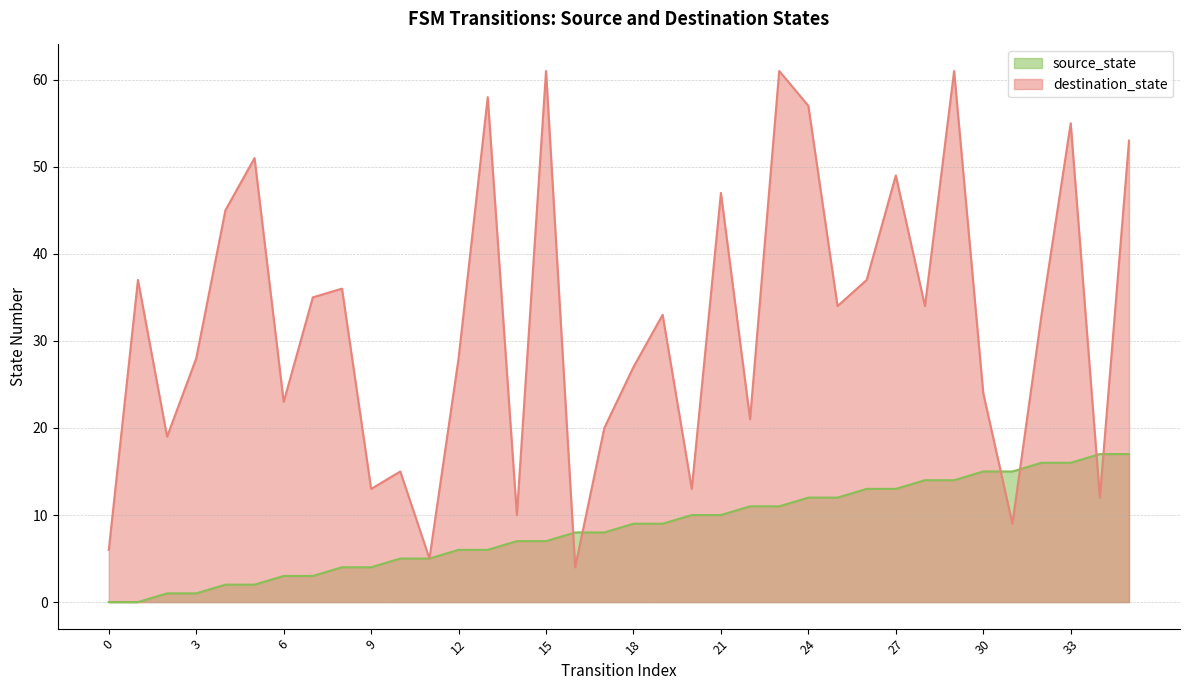

Count the number of categories in the chart.

36